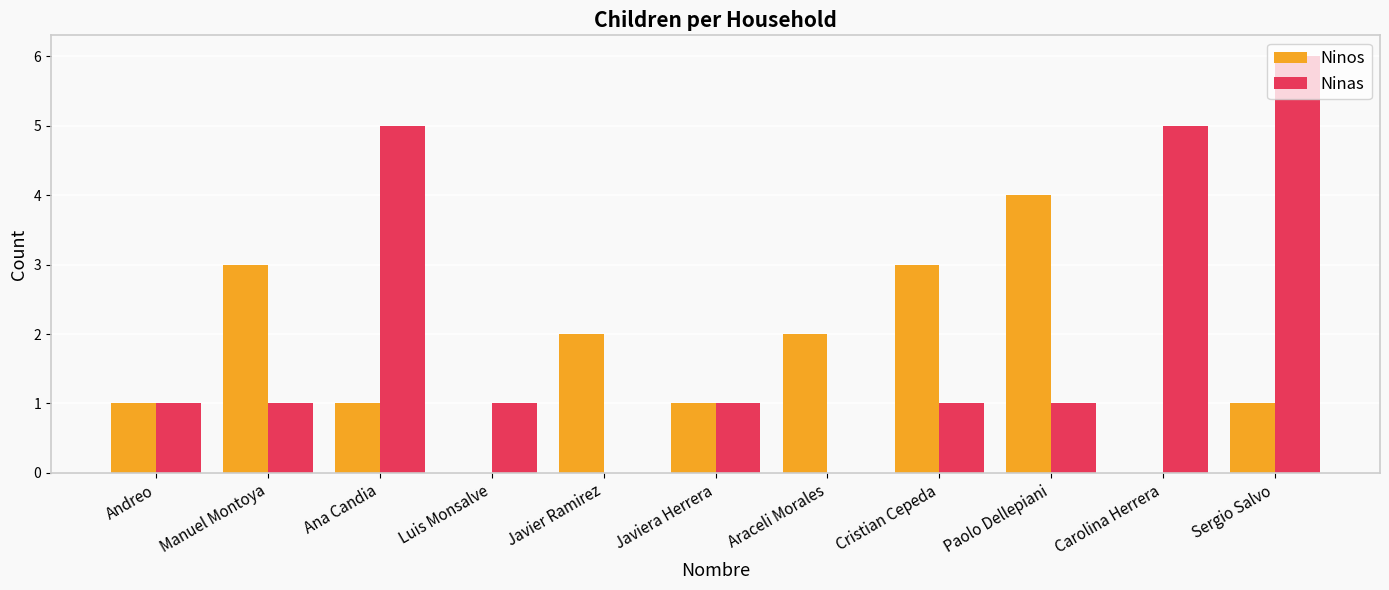

What is the total value across all series at Manuel Montoya?

4